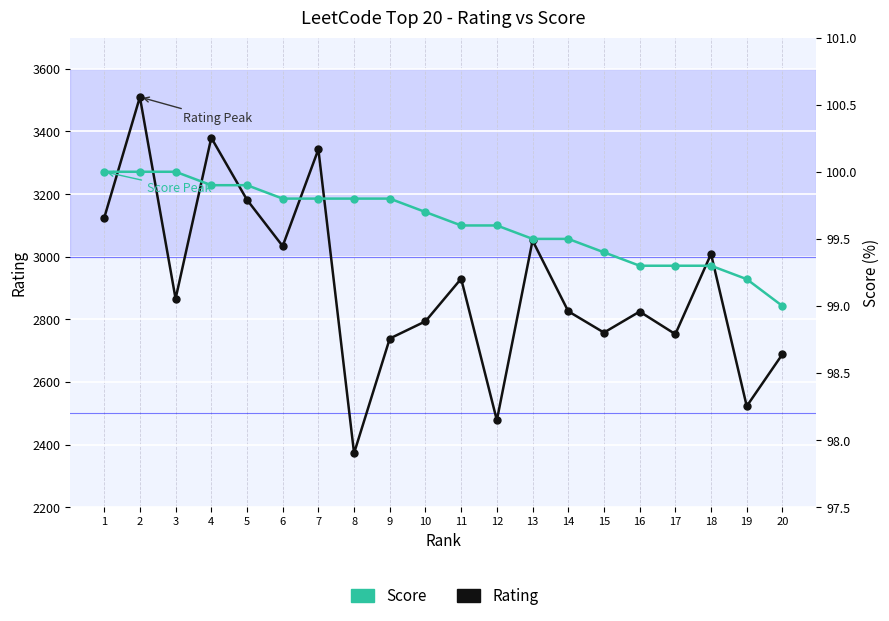

The Score series shows 147.2 at 1. True or false?

False